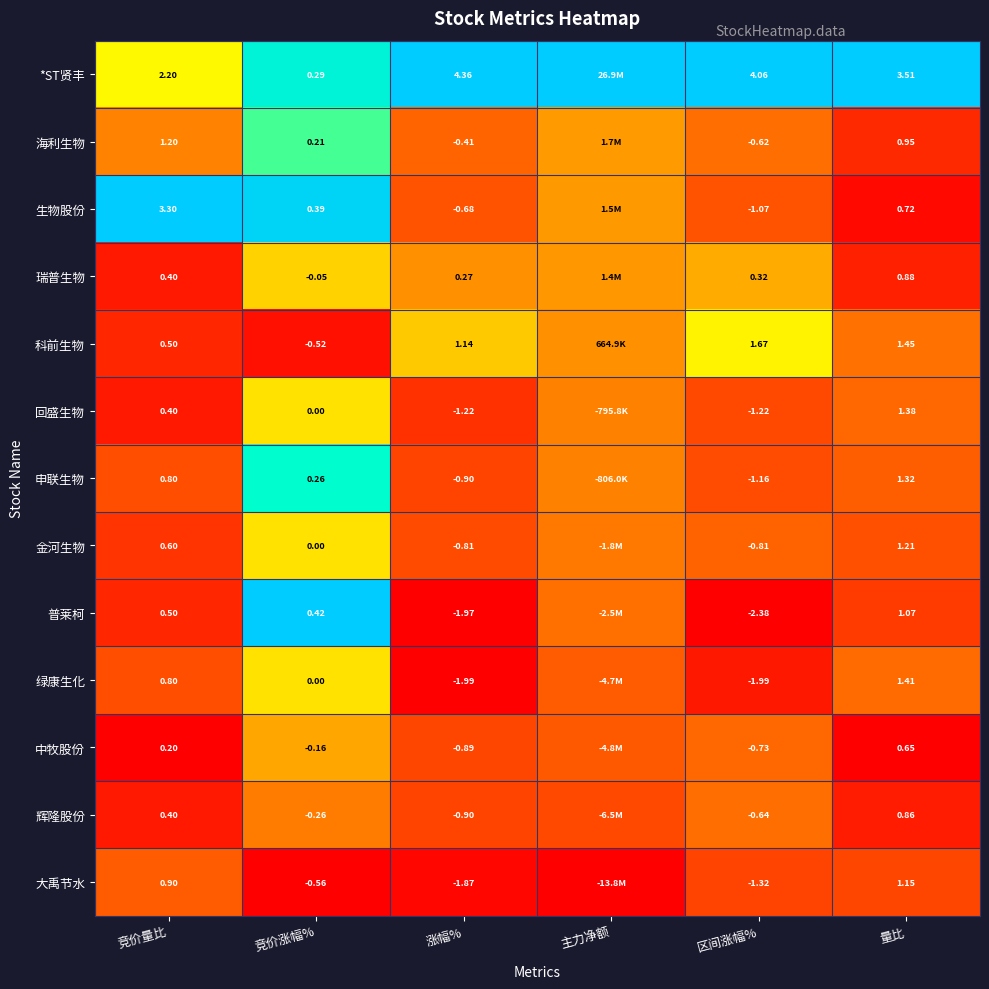

Count the number of categories in the chart.

6